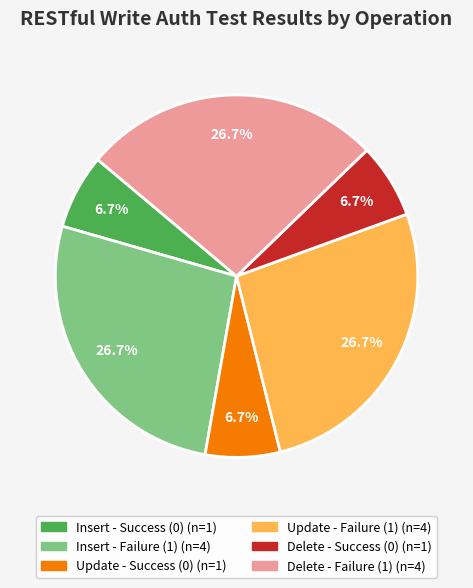

To the nearest percent, what is the difference between the largest and smallest slice percentages?

20%